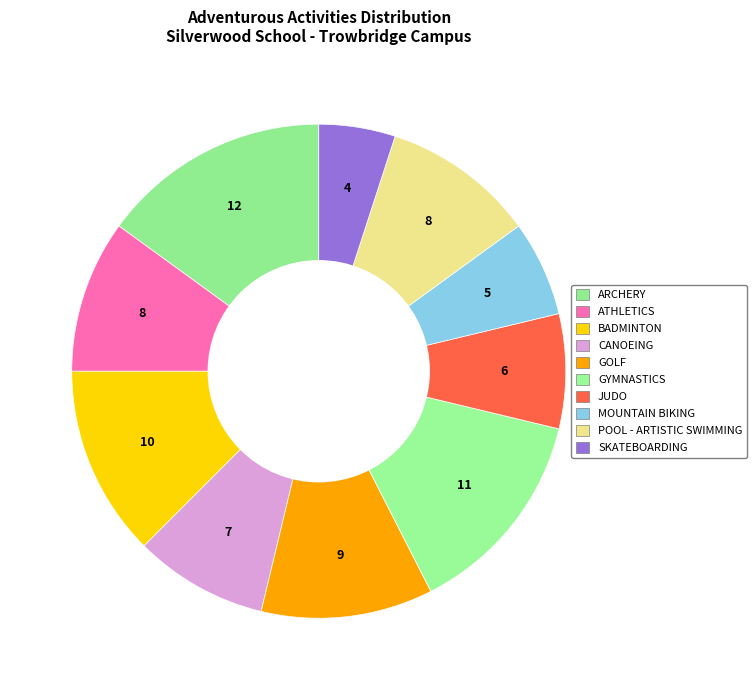

Is it true that ATHLETICS is 10% of the pie?

True